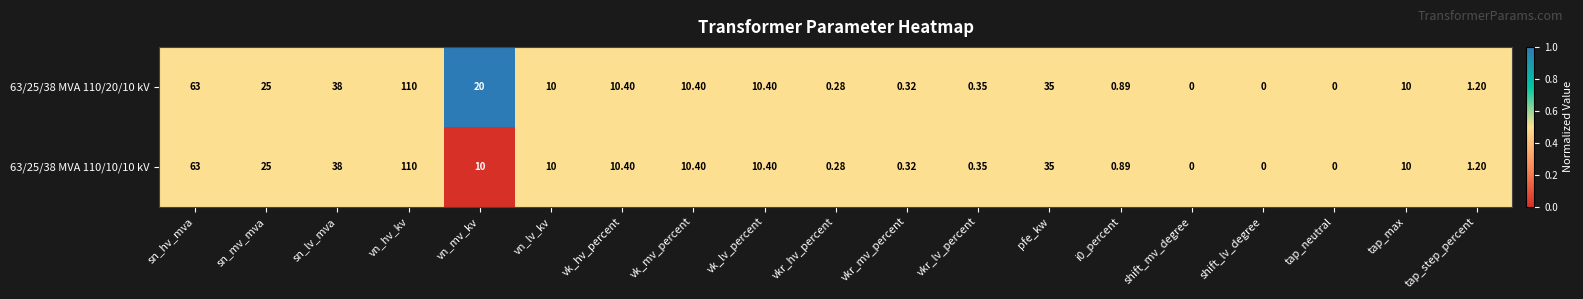

Which label corresponds to the largest value in the chart?

vn_hv_kv